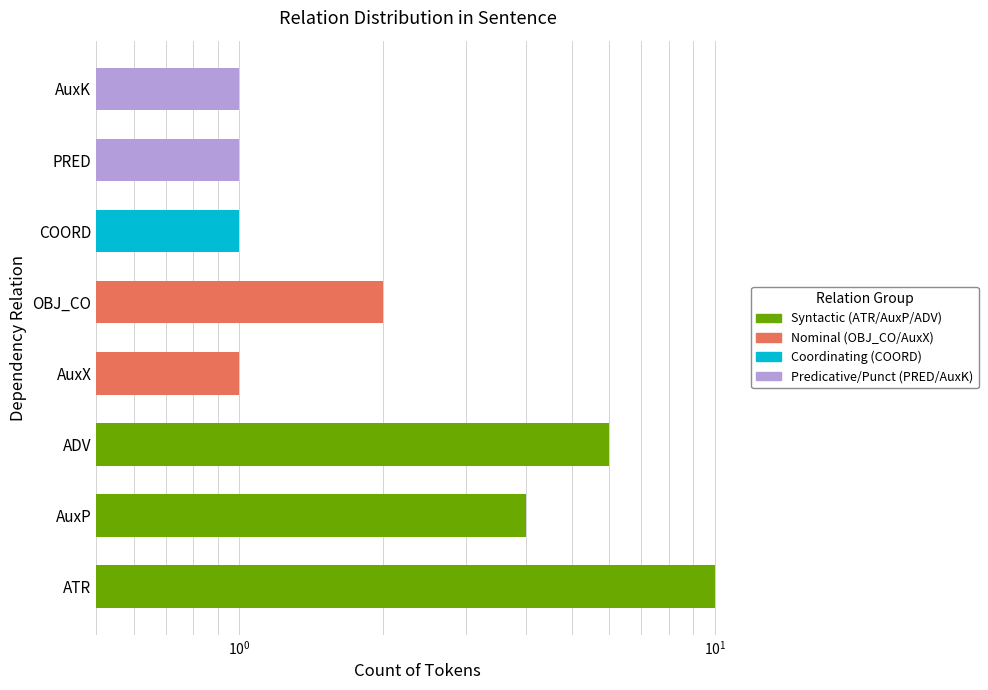

Reading left to right, what are all the values shown in this chart?

ATR=10	AuxP=4	ADV=6	AuxX=1	OBJ_CO=2	COORD=1	PRED=1	AuxK=1